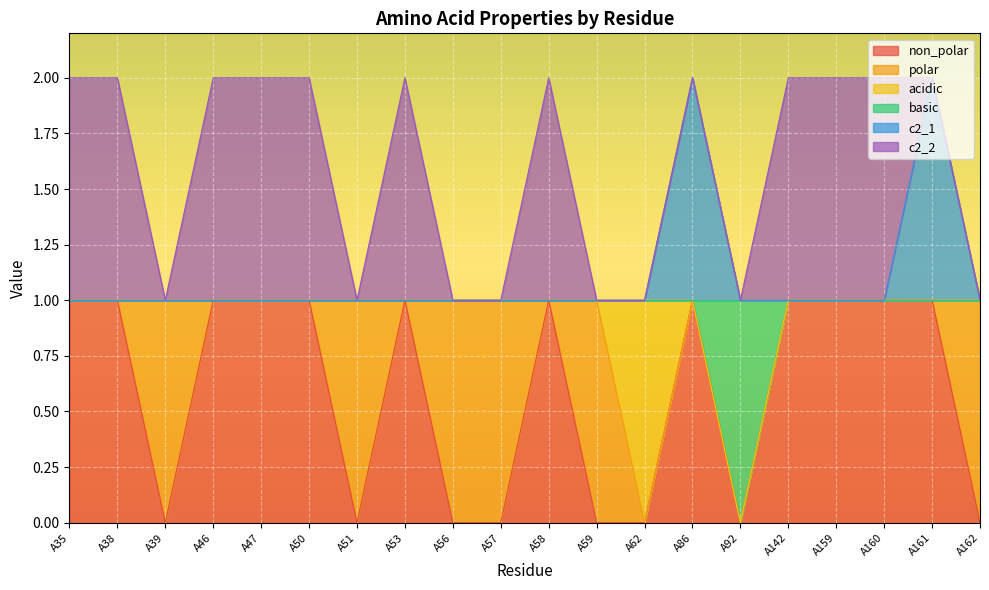

The c2_1 series shows 0 at A35. True or false?

False